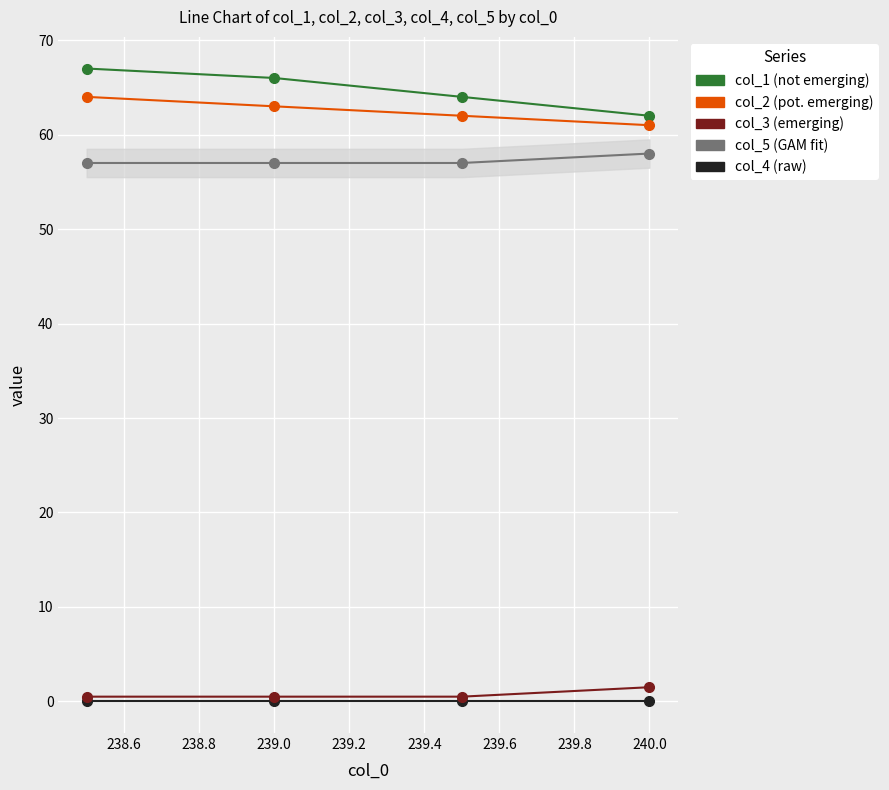

What is the maximum value shown in the chart?

67.0